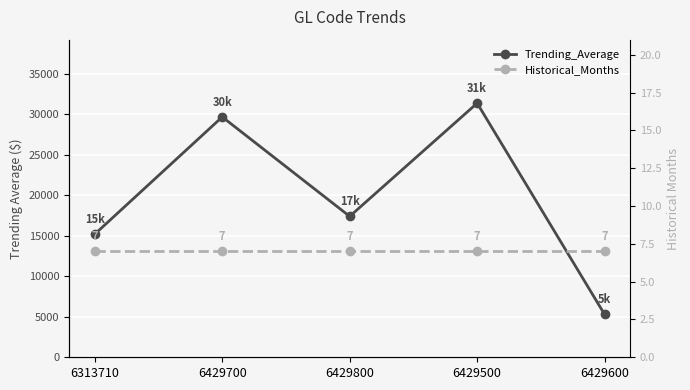

True or false: Trending_Average and Historical_Months cross at least once.

False